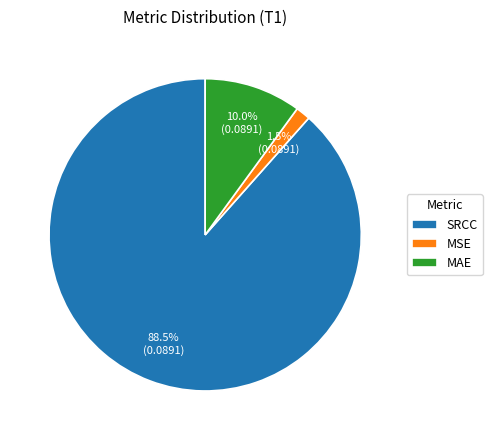

Does SRCC represent more than half of the total?

Yes